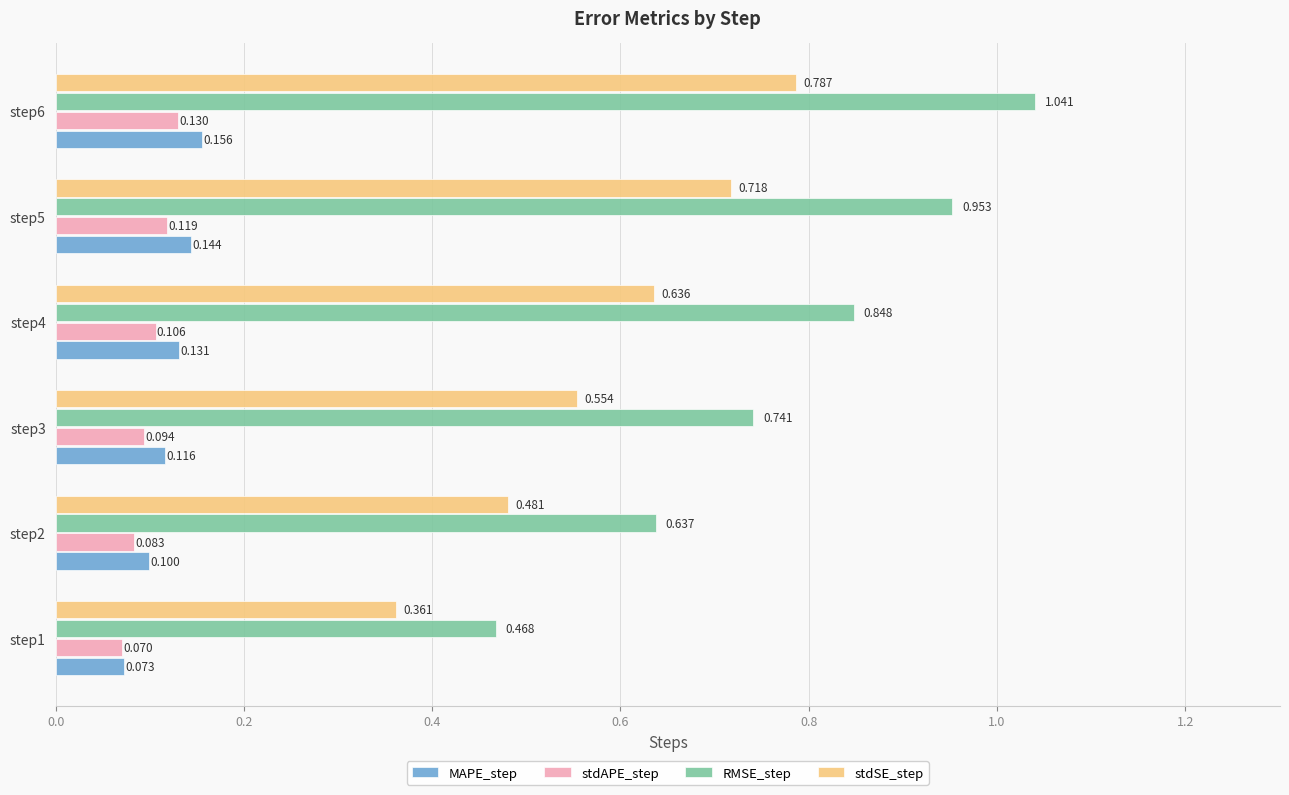

List the series in order of their peak value, highest first.

RMSE_step, stdSE_step, MAPE_step, stdAPE_step